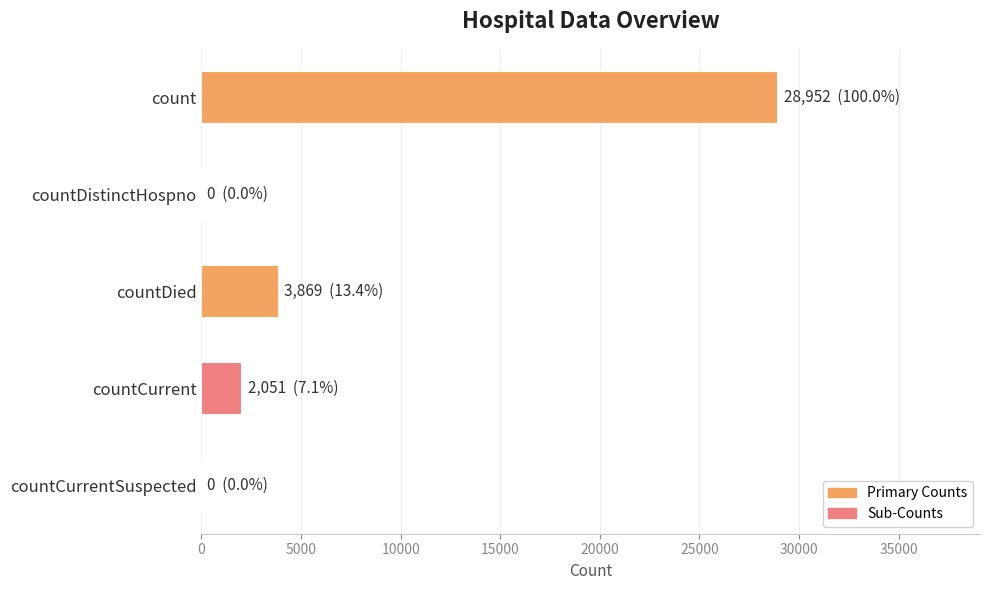

True or false: the data shows 0 at countDistinctHospno.

True